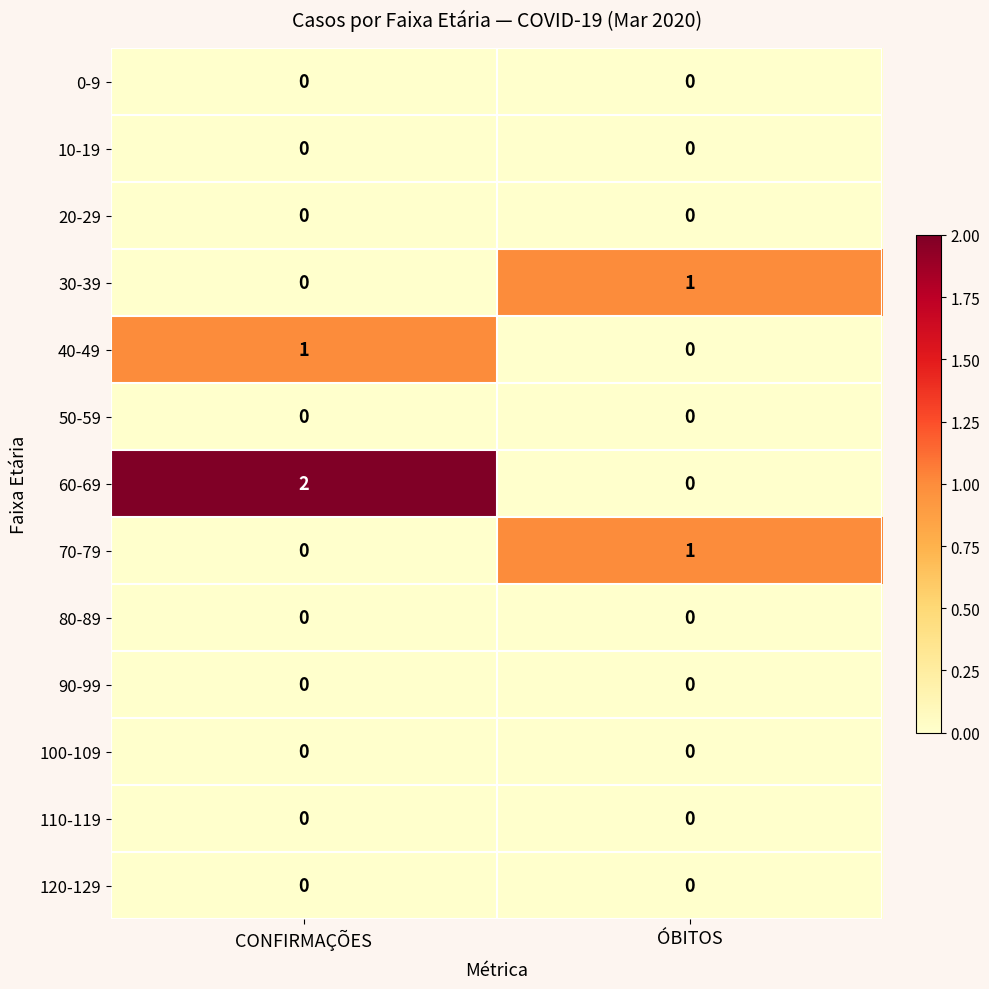

The 30-39 series shows 0 at CONFIRMAÇÕES. True or false?

True